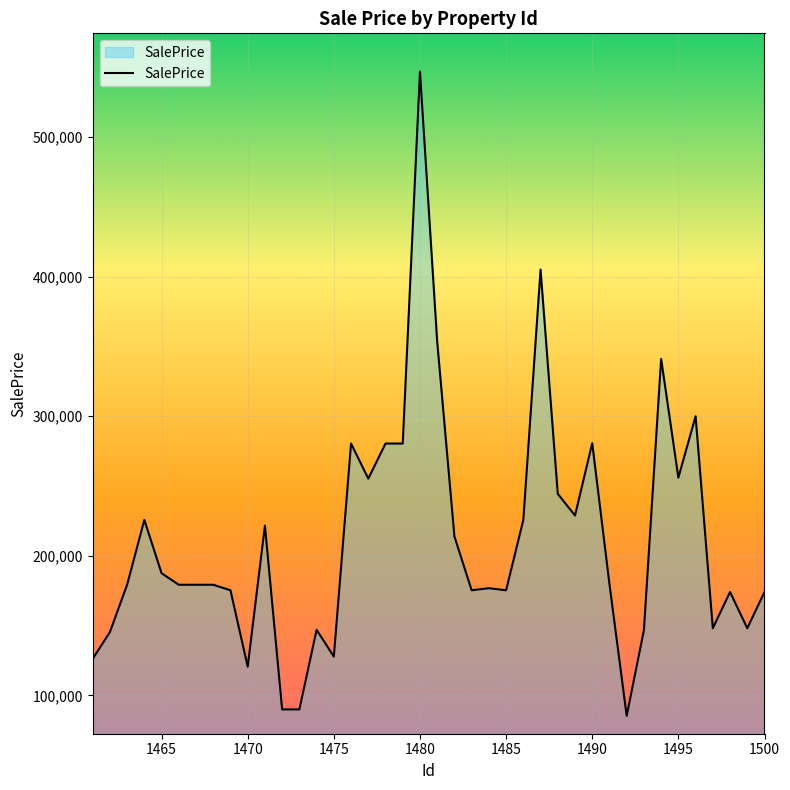

What is the difference between the maximum and minimum values?

461587.6